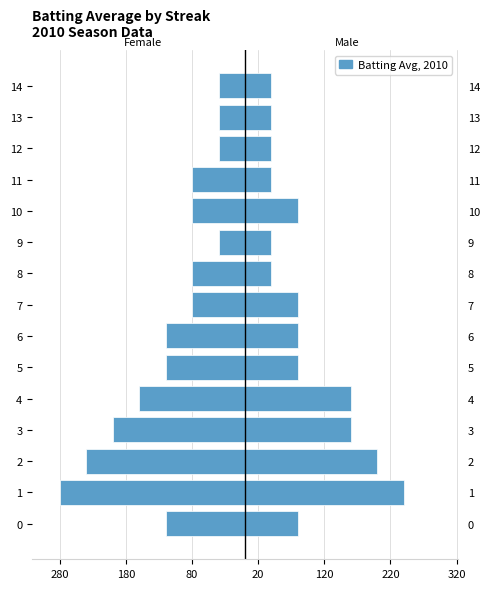

Which series has the widest spread of values?

Female